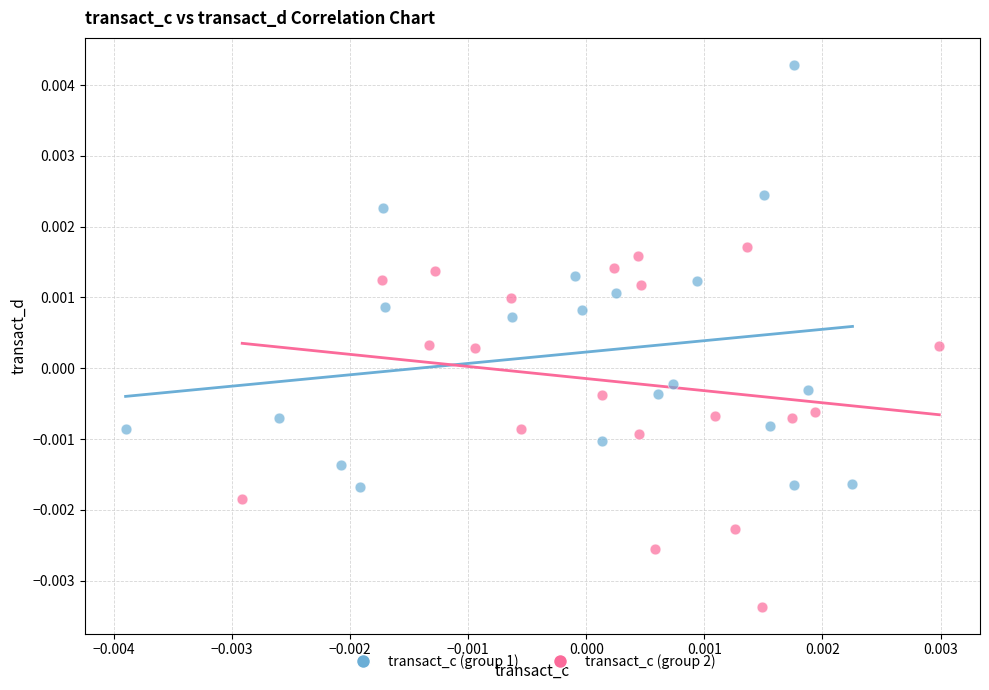

Which series has the widest spread of Y values?

transact_c (group 1)